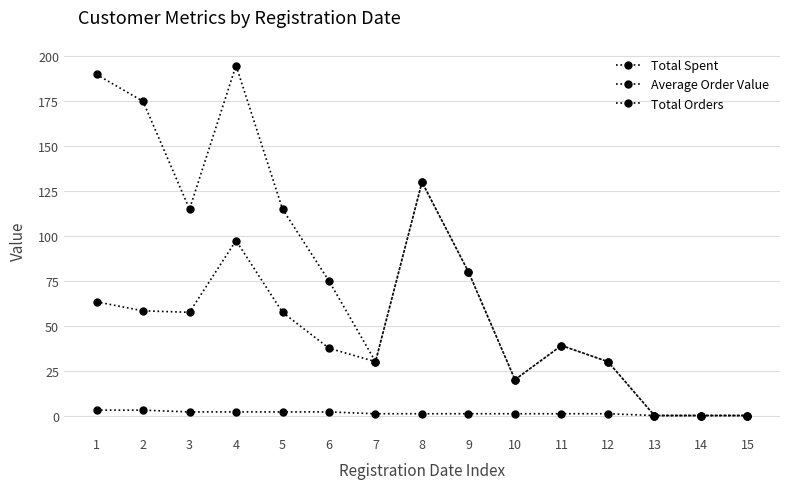

How many categories are shown in the chart?

15